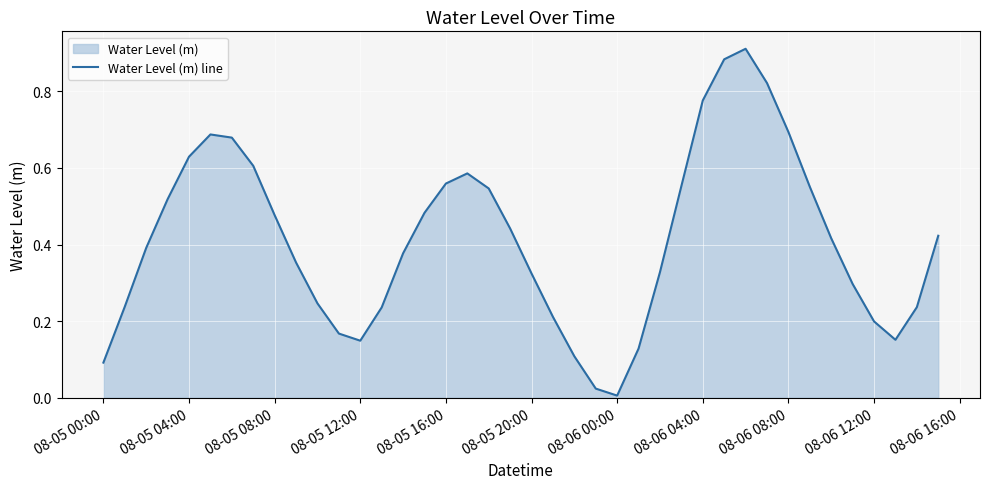

Reading right to left, what are all the values shown in this chart?

0.4	0.2	0.2	0.2	0.3	0.4	0.6	0.7	0.8	0.9	0.9	0.8	0.6	0.3	0.1	0.0	0.0	0.1	0.2	0.3	0.4	0.5	0.6	0.6	0.5	0.4	0.2	0.1	0.2	0.2	0.4	0.5	0.6	0.7	0.7	0.6	0.5	0.4	0.2	0.1